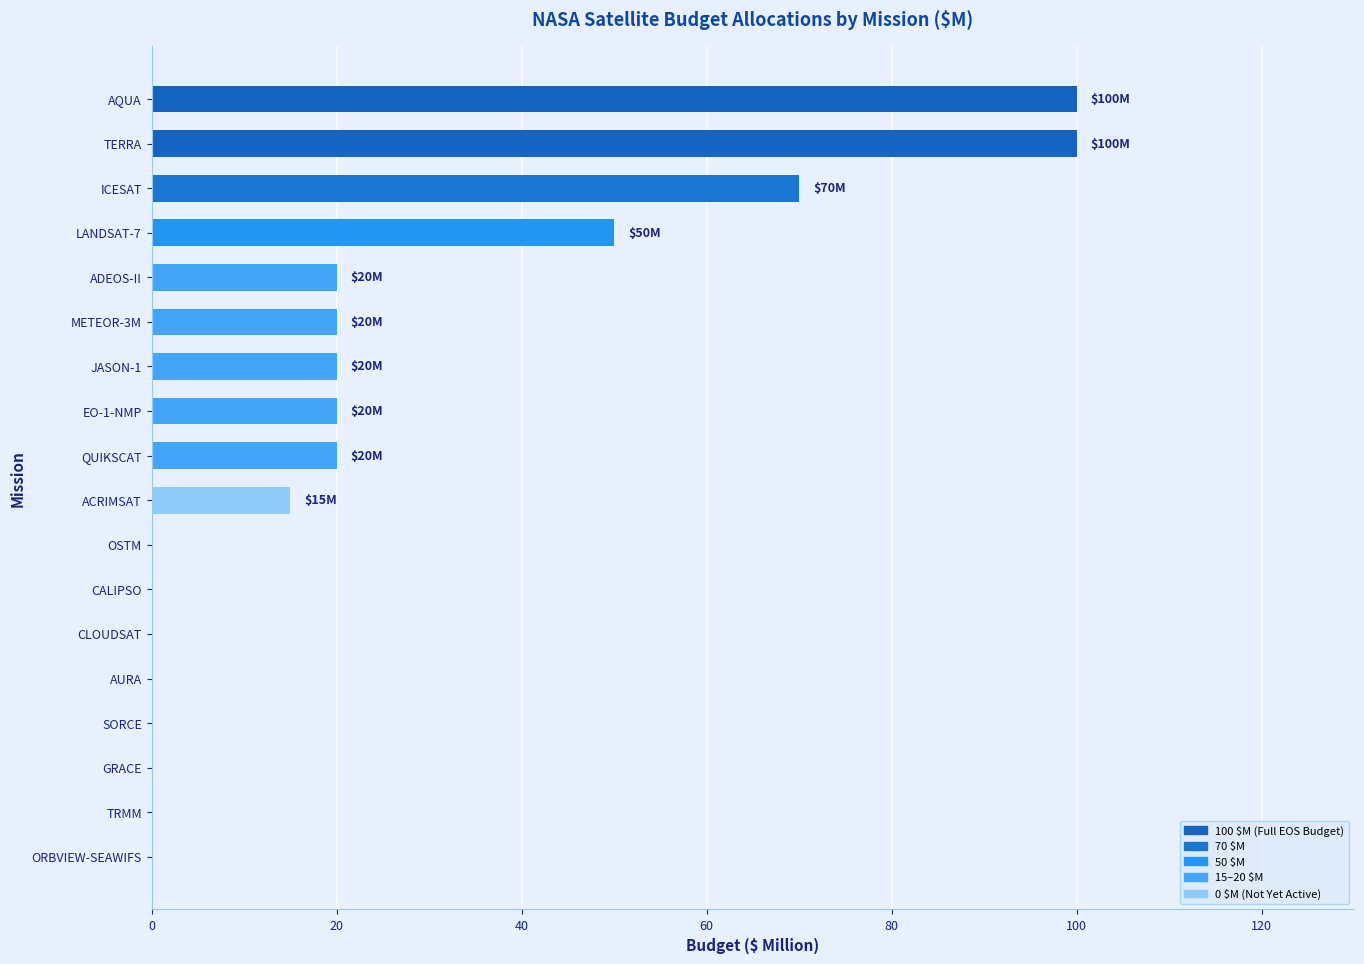

The value at LANDSAT-7 is 50. True or false?

True